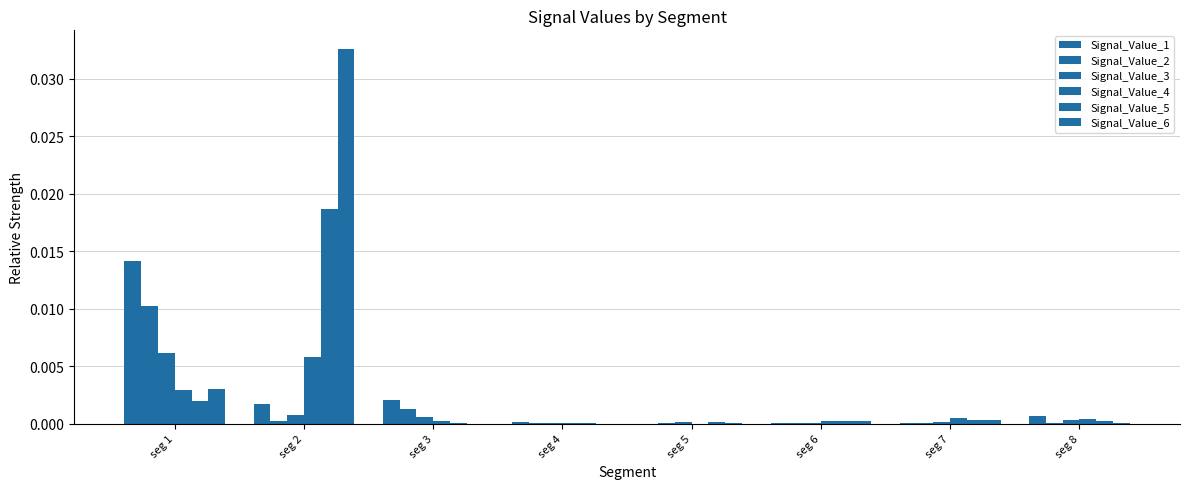

Count the number of categories in the chart.

8